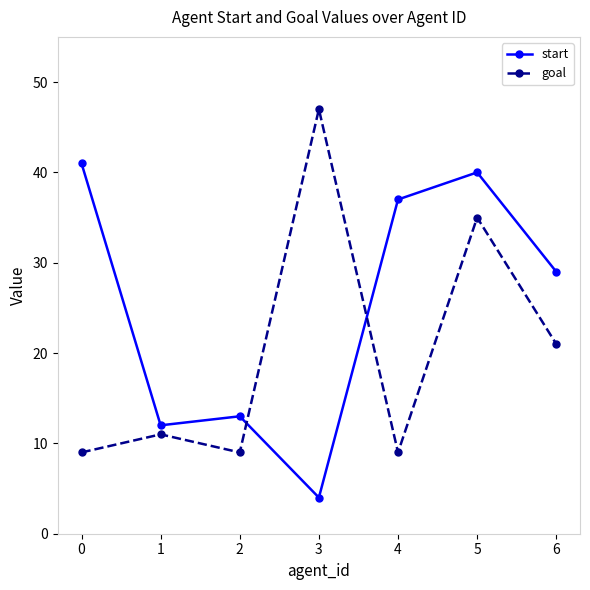

What is the value of the start point at the 2nd from the left?

12